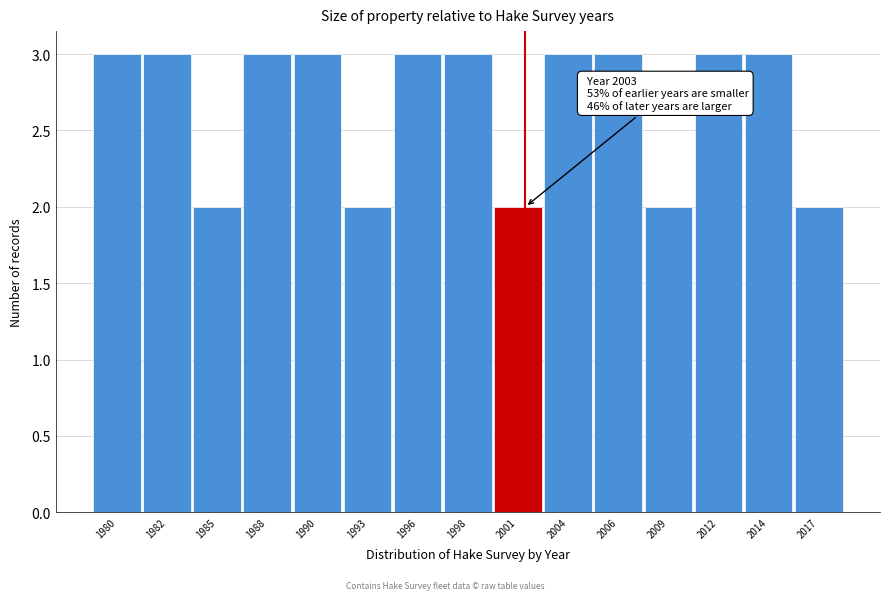

Reading right to left, list all the values displayed in this chart.

2	3	3	2	3	3	2	3	3	2	3	3	2	3	3